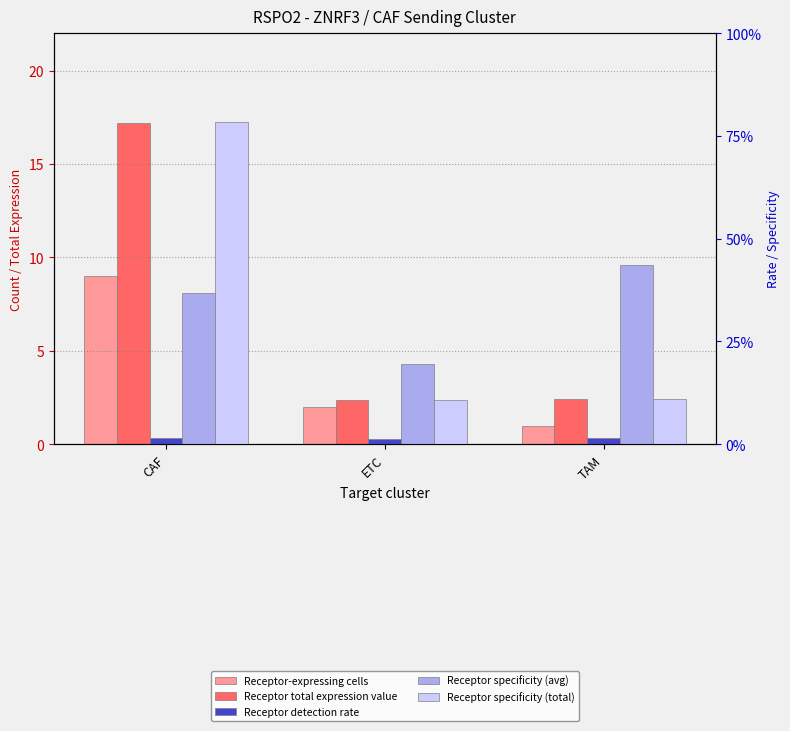

What is the sum of the Receptor total expression value values at CAF and ETC?

19.6